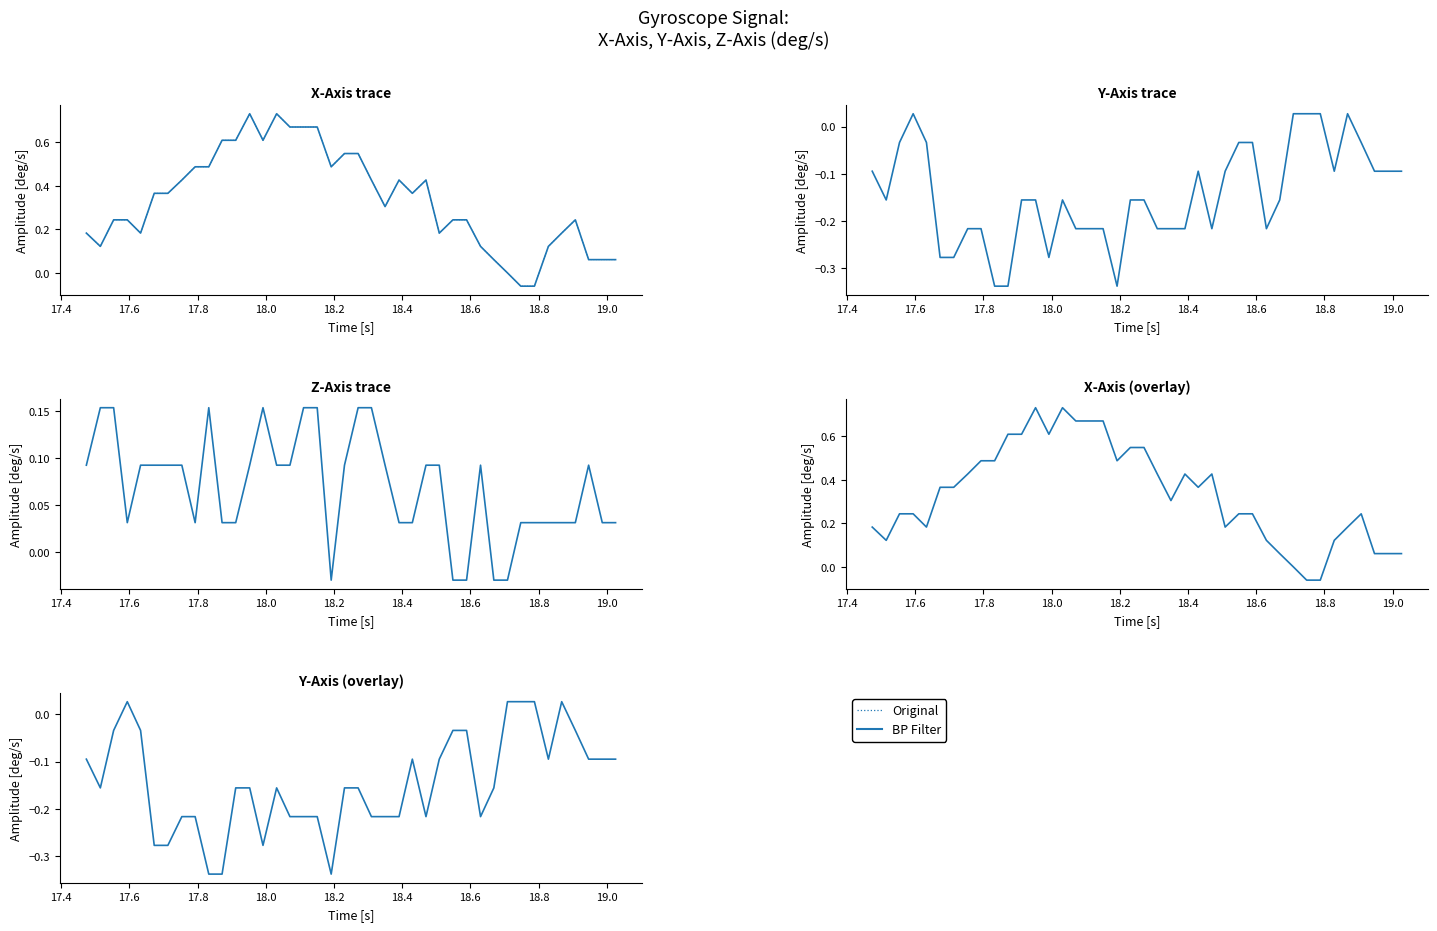

List the series in order of their peak value, lowest first.

BP Filter, Original